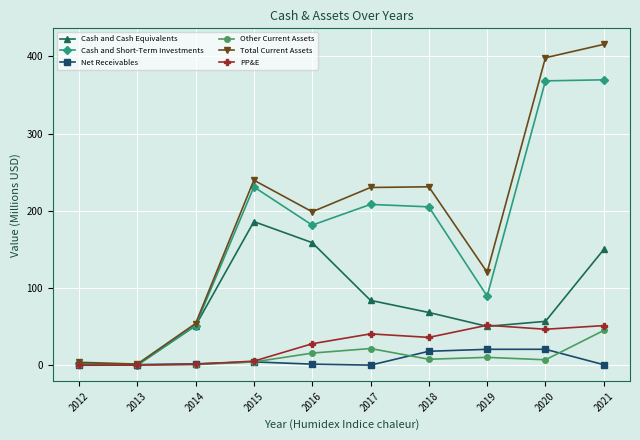

How many lines are shown in the chart?

6